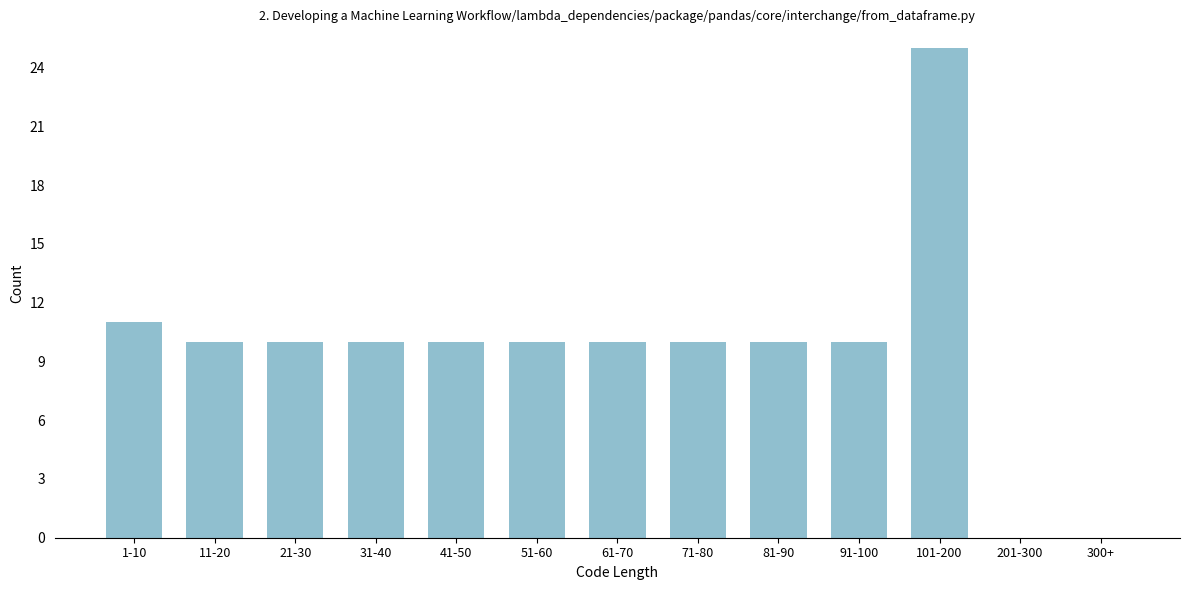

Reading left to right, what are all the values shown in this chart?

1-10=11	11-20=10	21-30=10	31-40=10	41-50=10	51-60=10	61-70=10	71-80=10	81-90=10	91-100=10	101-200=25	201-300=0	300+=0